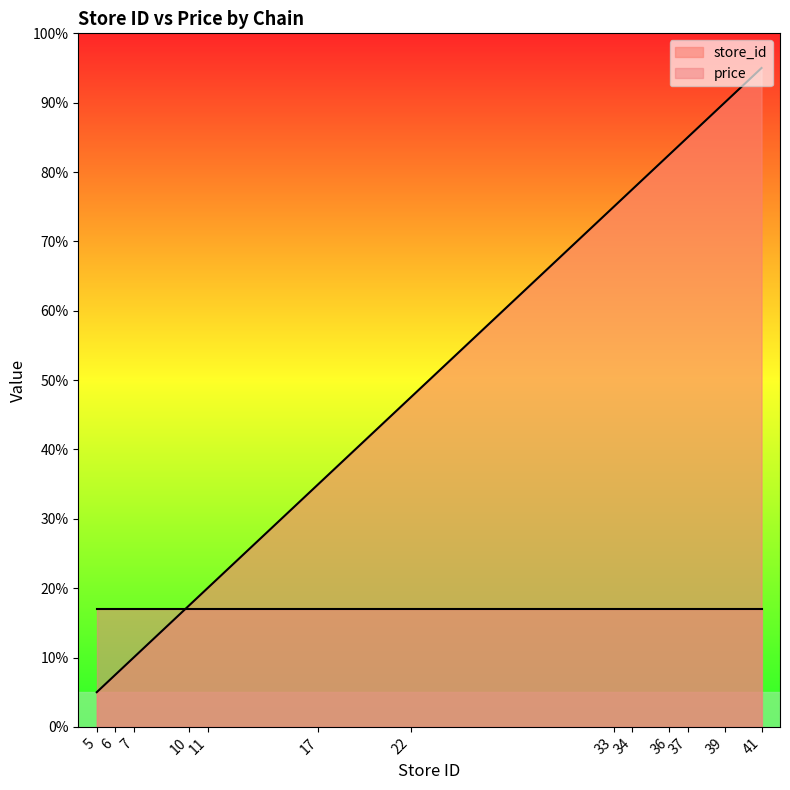

What is the change in value from 6 to 22?

+40.0